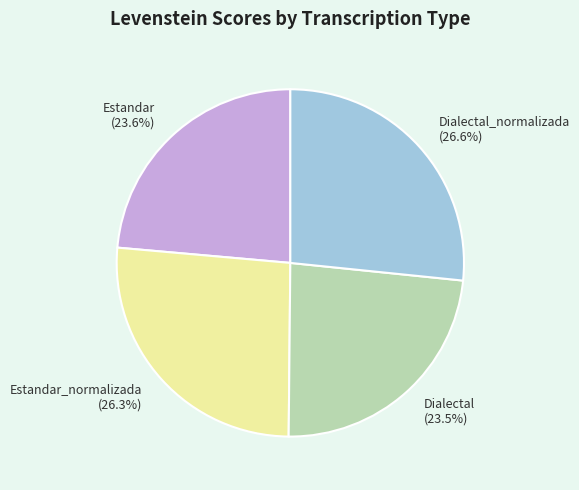

Count the number of slices in the pie.

4